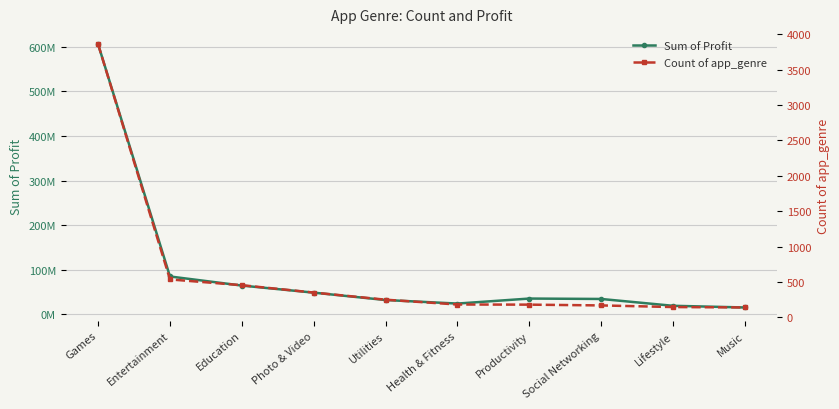

Rank the series by their maximum value, from lowest to highest.

Count of app_genre, Sum of Profit